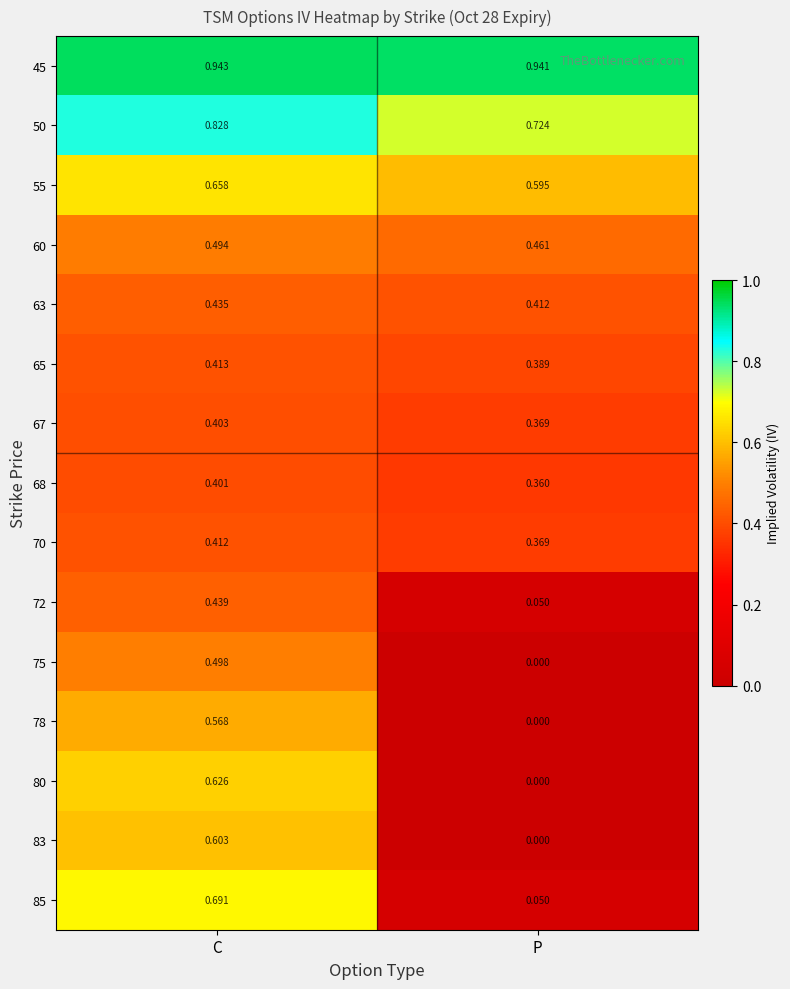

Which series changed the most between C and P?

85